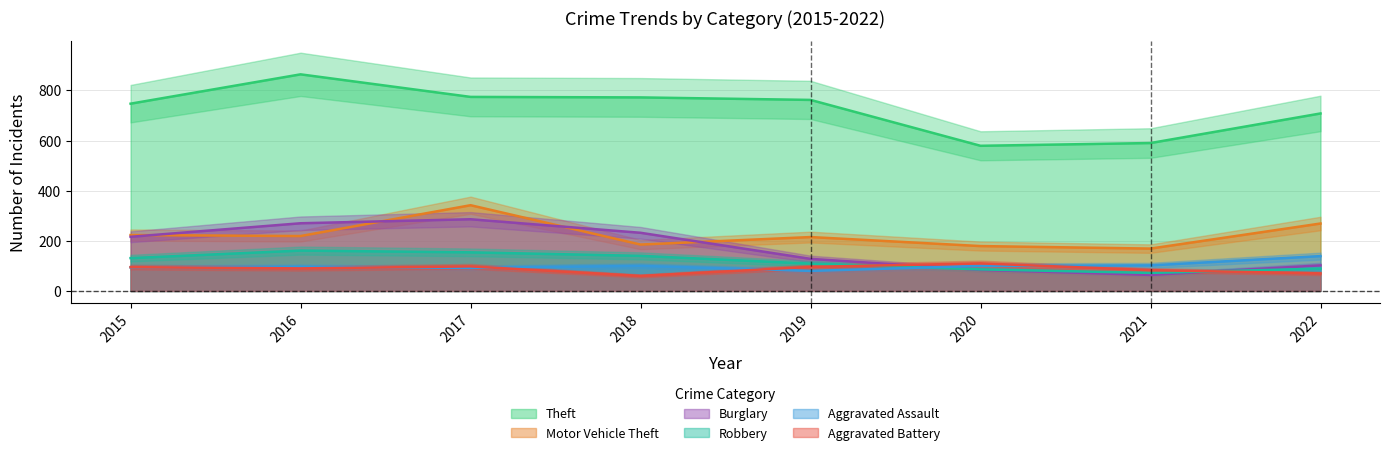

How many intersections are there between Aggravated Assault and Burglary?

1